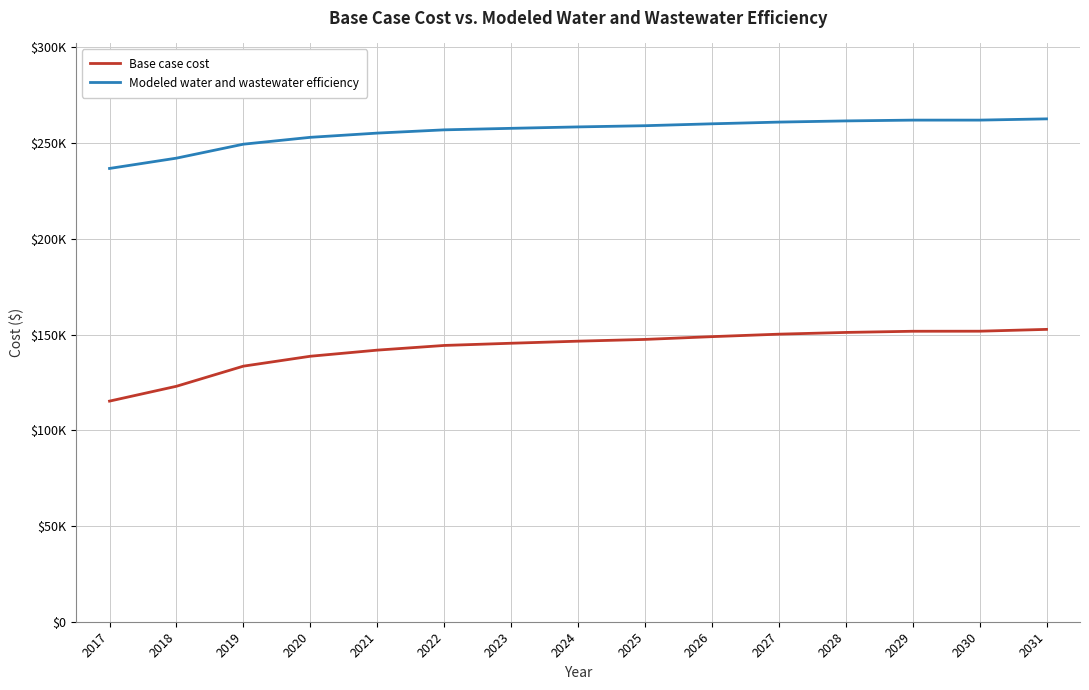

Read the Modeled water and wastewater efficiency value at 2021.

255256.3